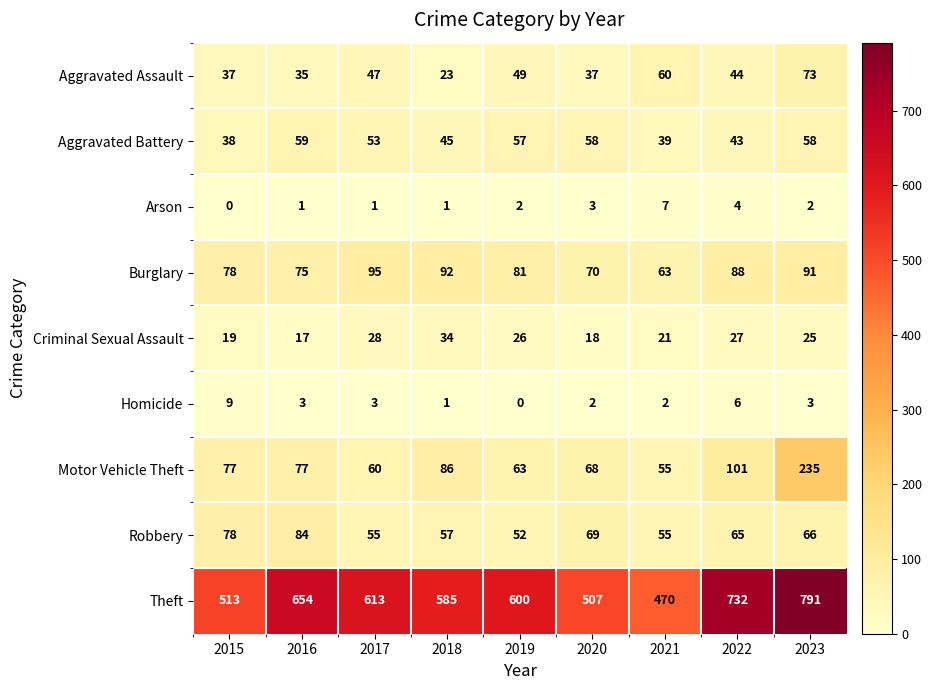

Rank the series by their maximum value, from lowest to highest.

Arson, Homicide, Criminal Sexual Assault, Aggravated Battery, Aggravated Assault, Robbery, Burglary, Motor Vehicle Theft, Theft